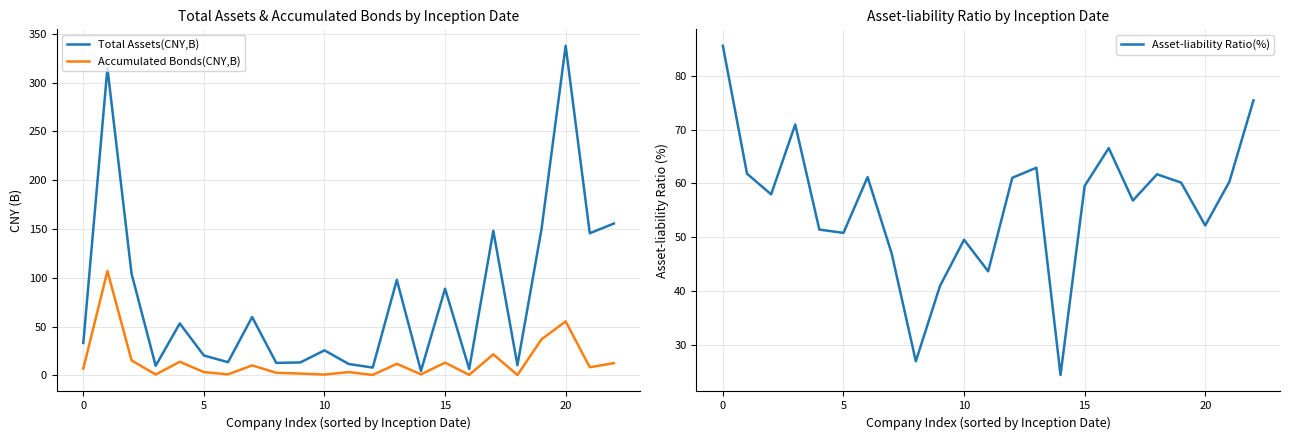

What is the approximate value of Total Assets(CNY,B) at 21?

145.7